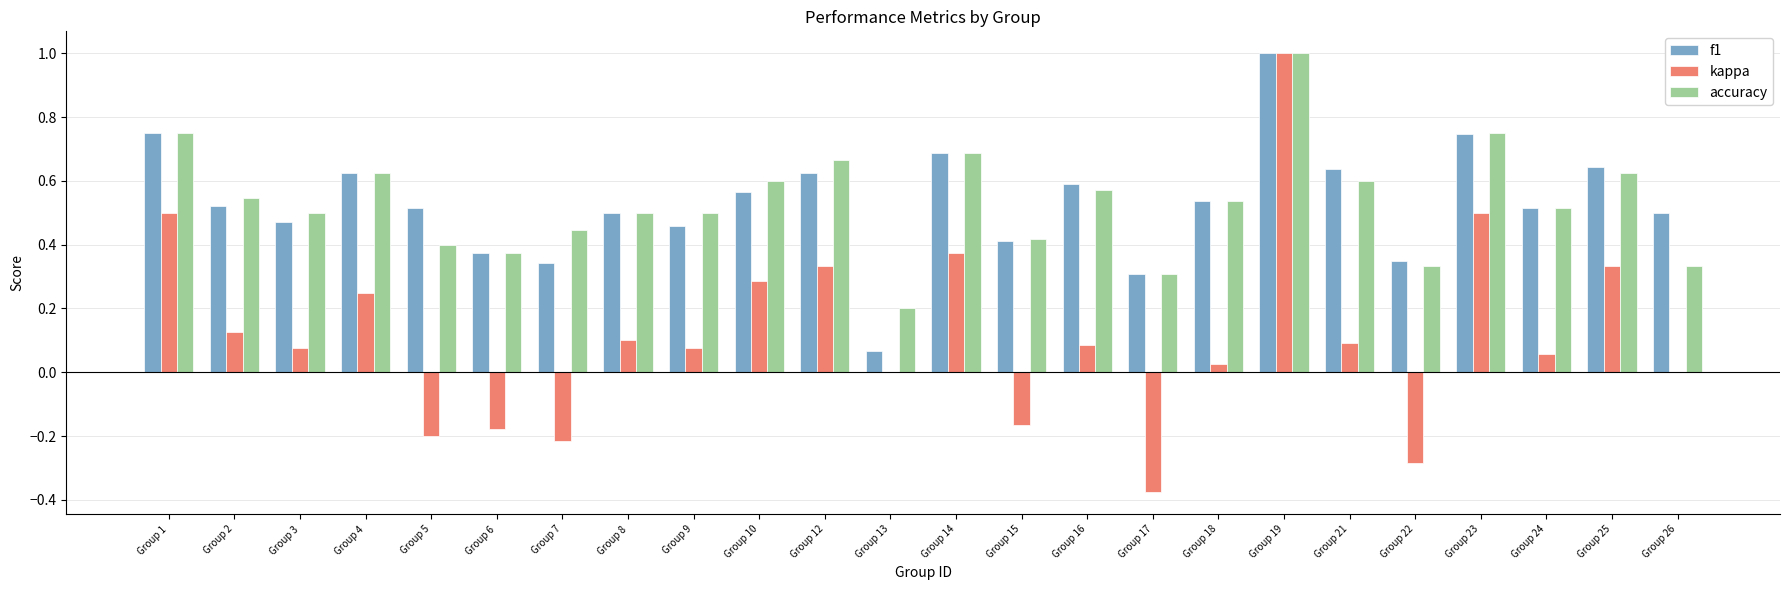

Which series changed the most between Group 4 and Group 8?

kappa